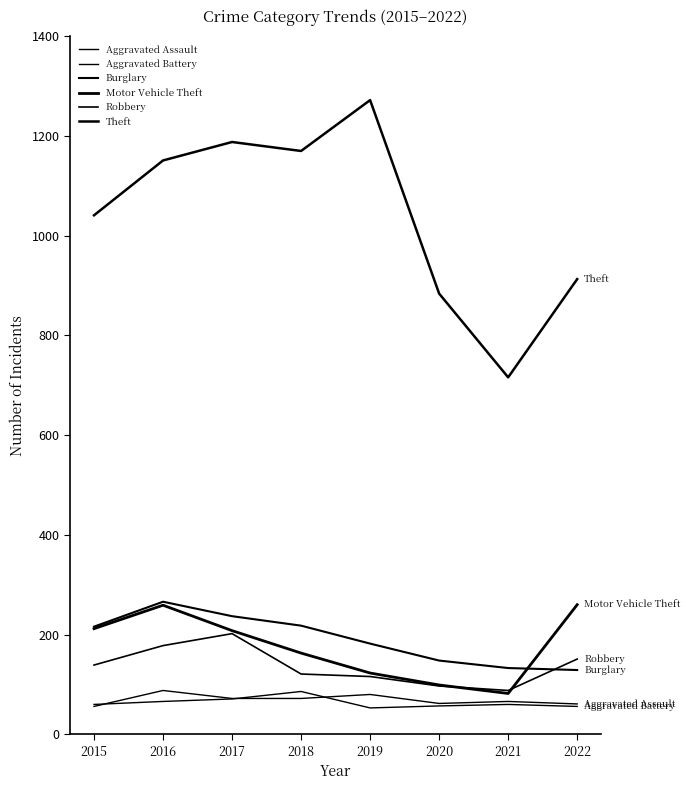

How many lines are shown in the chart?

6